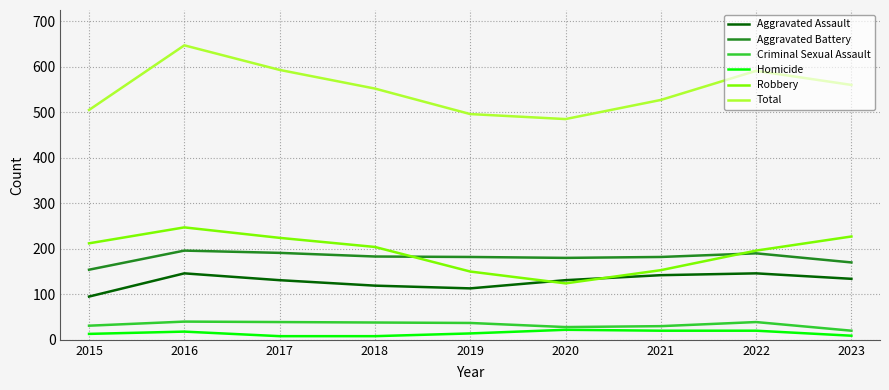

How many lines are shown in the chart?

6